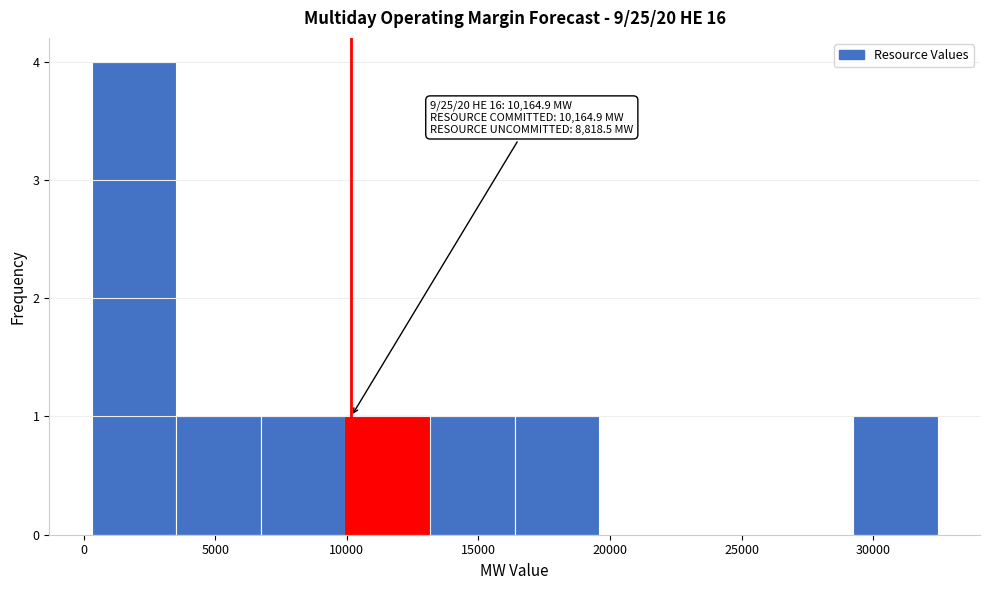

Over which range of the x-axis is the bar tallest?

500 to 3500